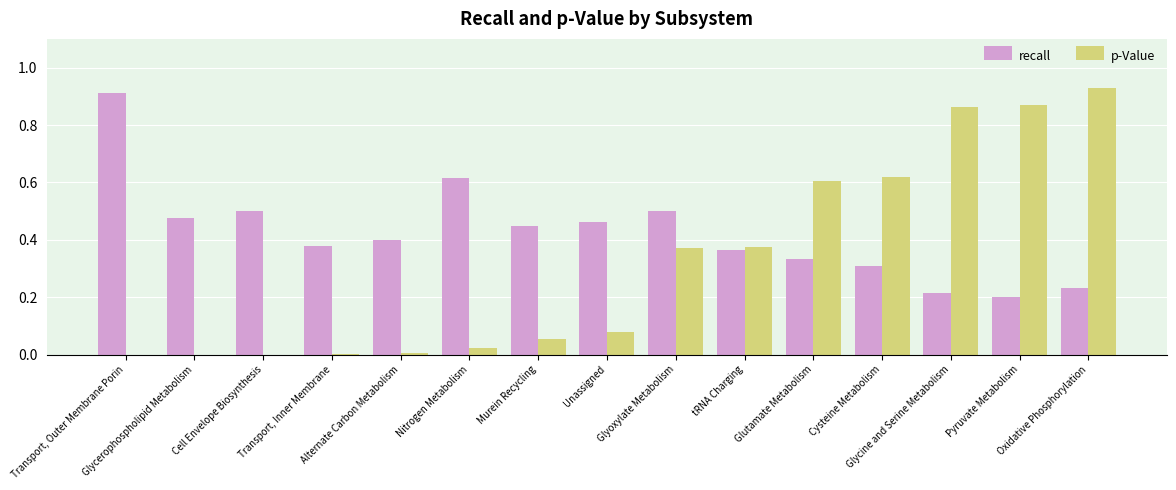

How many groups of bars are there?

15